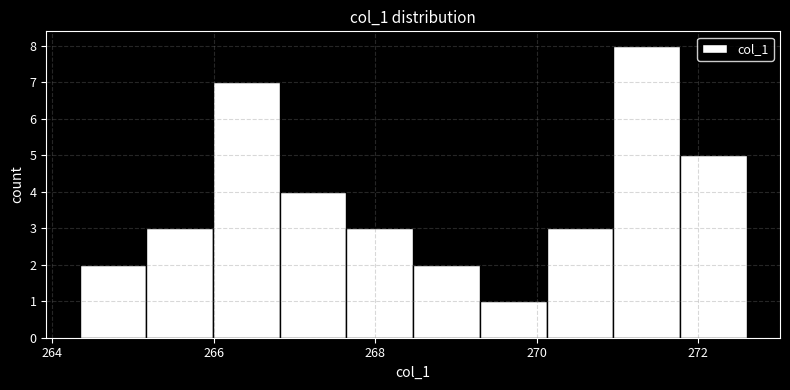

What is the height of the bar covering 270.2 to 271.0 on the x-axis? Neither the bar edges nor the heights are printed on the chart, so give them approximately, as read against the axes.

3